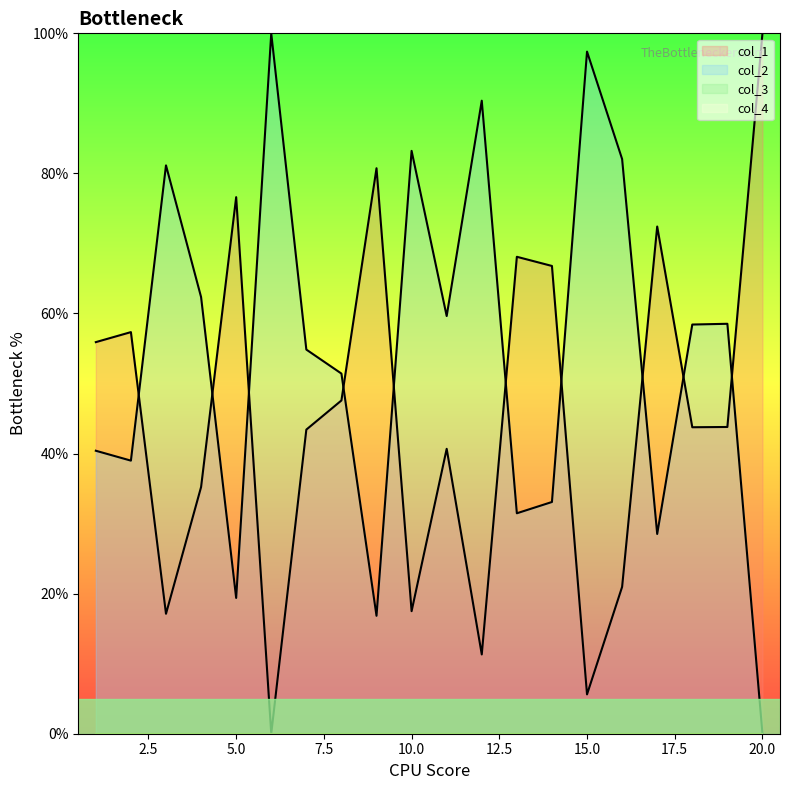

The value of col_1 at 2 is 57.3. True or false?

True